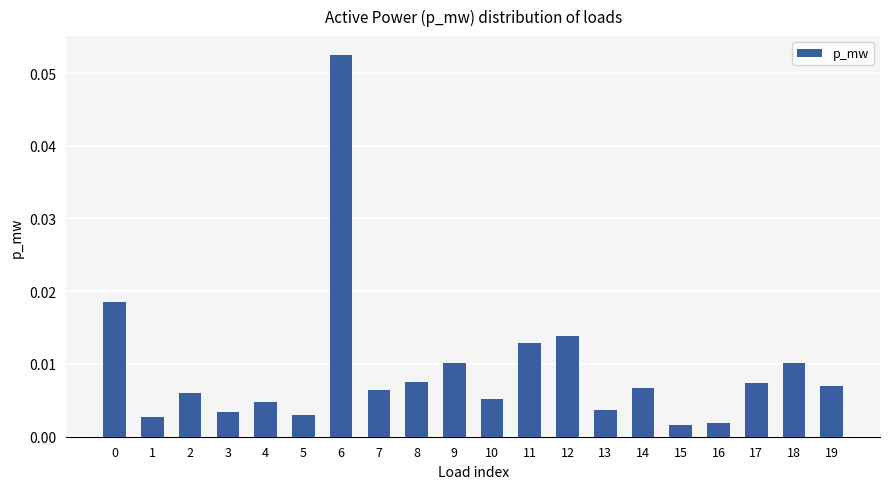

Count the number of data series in this chart.

1